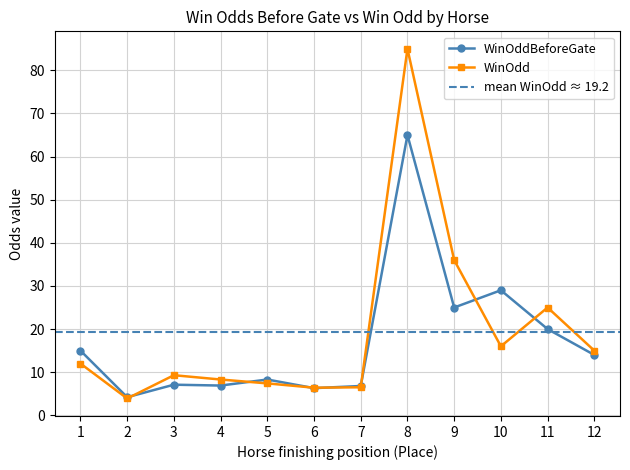

At which category is the sum across all series the highest?

8